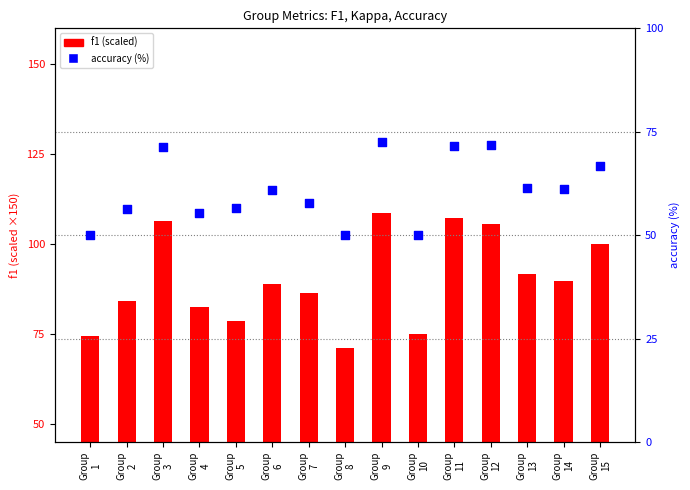

Is the value of f1 (scaled) at Group
7 greater than the value of accuracy (%) at Group
2?

Yes